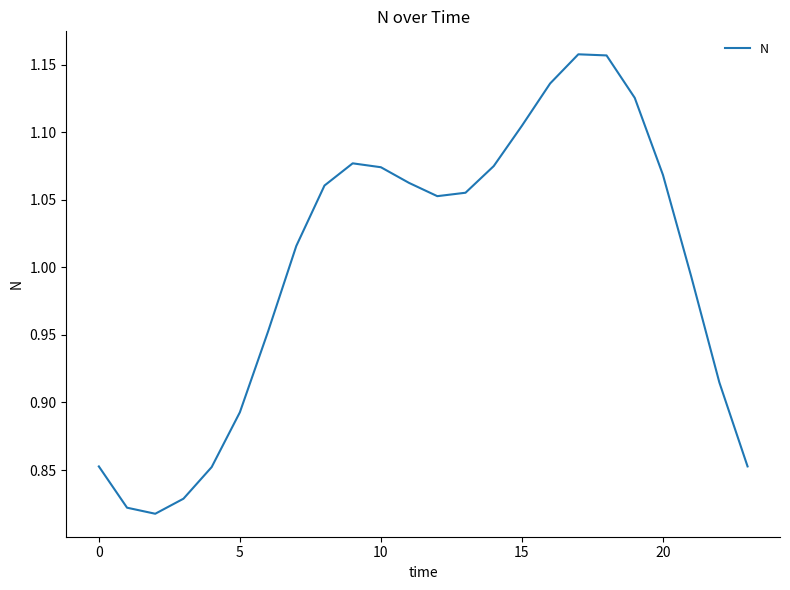

How many lines are shown in the chart?

1